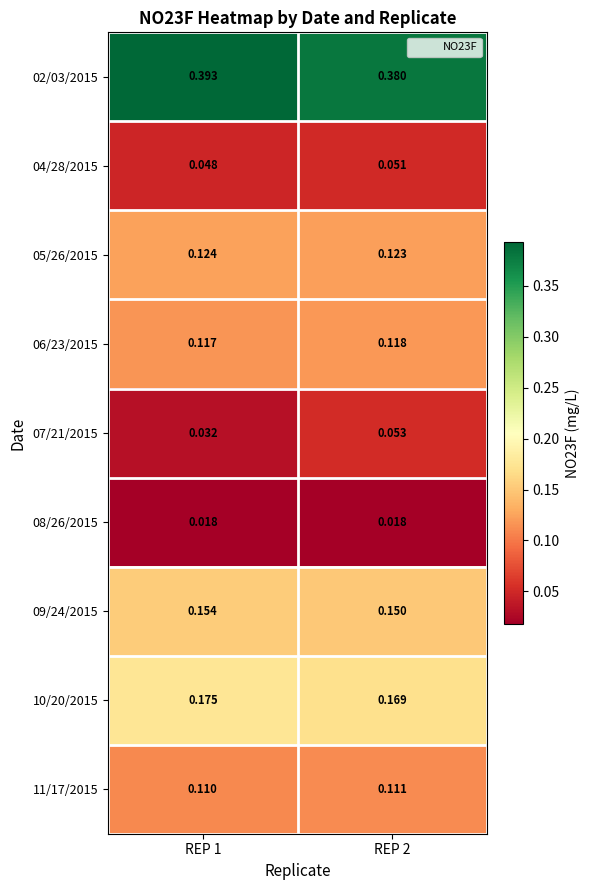

Count the number of data series in this chart.

9